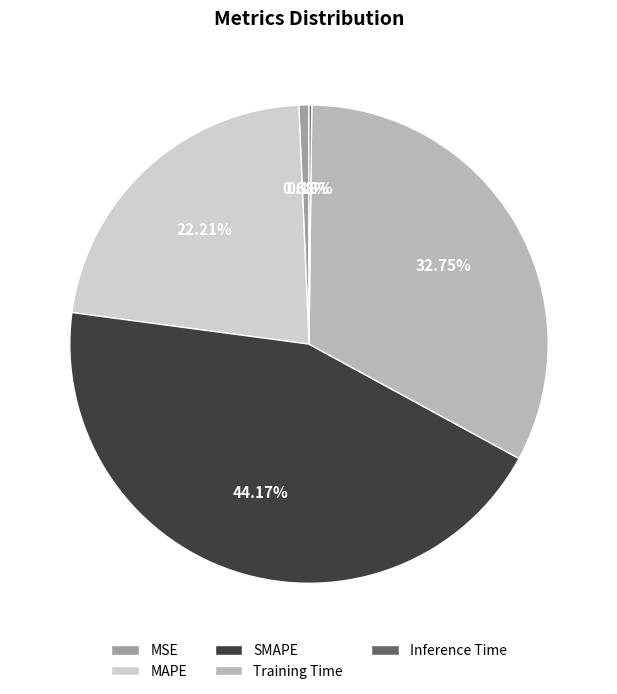

Does any single category account for the majority?

No